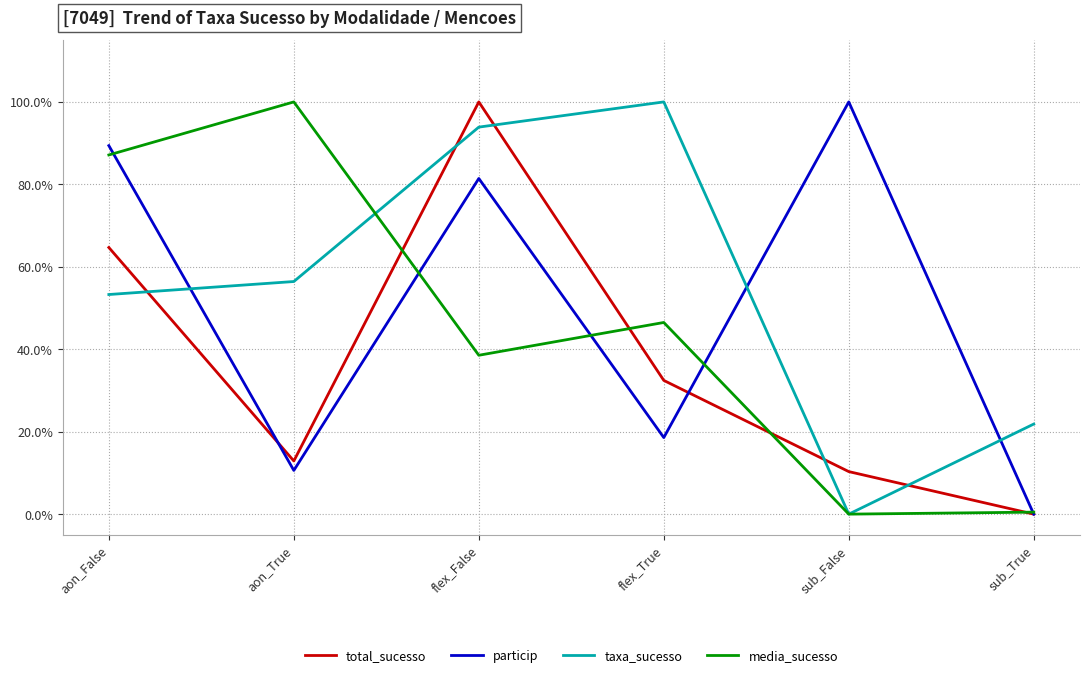

At which category is the sum across all series the highest?

flex_False